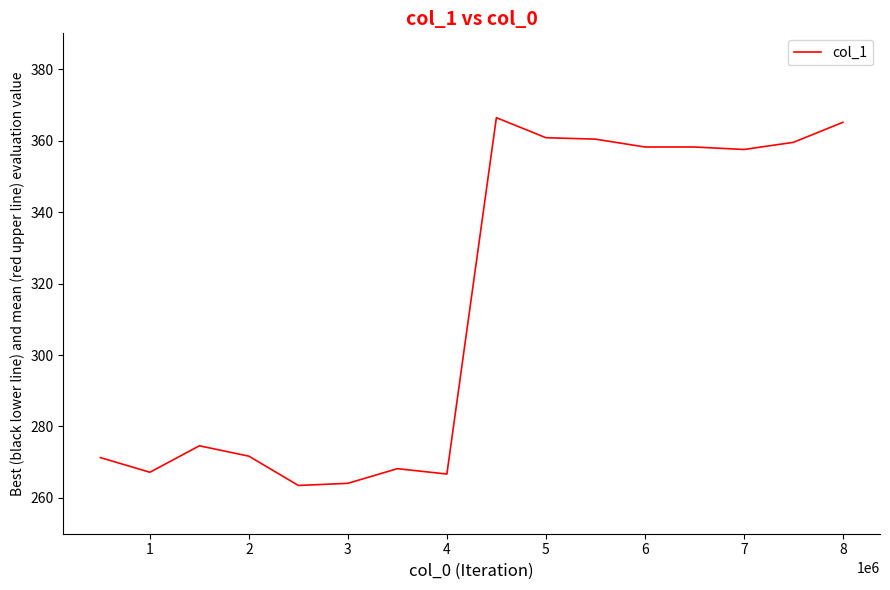

What is the maximum value shown in the chart?

366.4